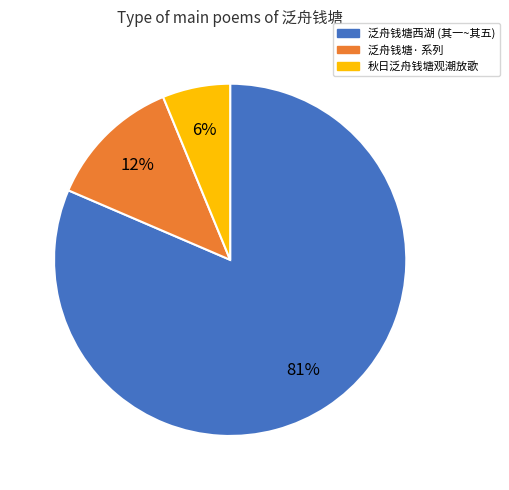

To the nearest percent, what percentage of the pie is 秋日泛舟钱塘观潮放歌?

6%